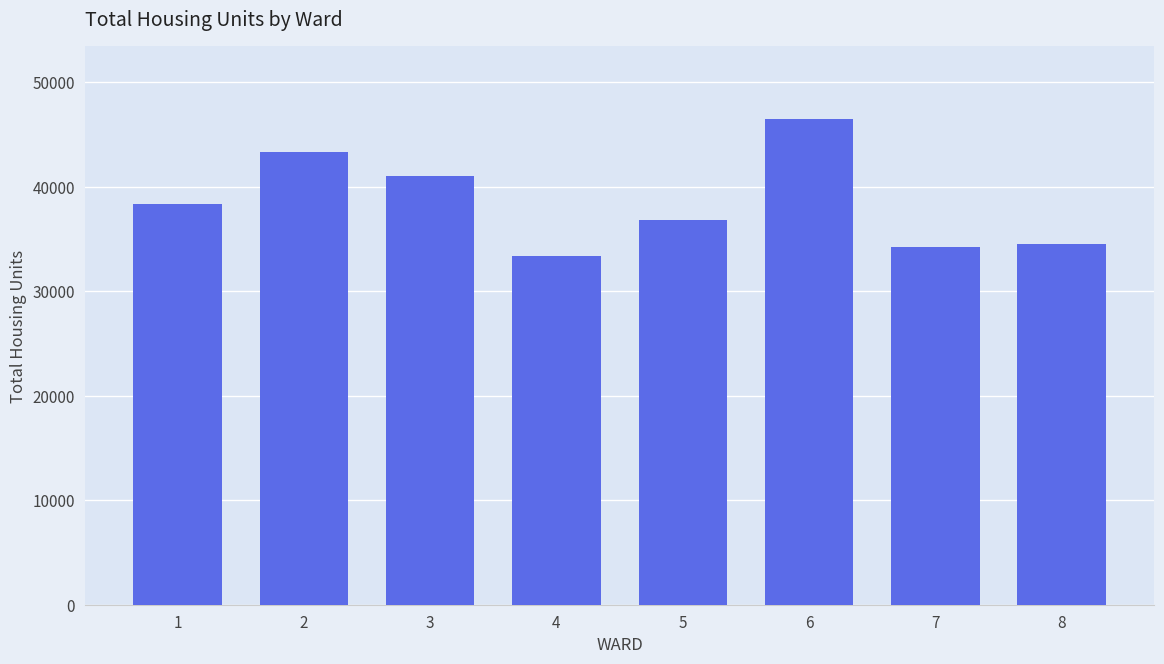

Reading right to left, what are all the values shown in this chart?

8=34560	7=34226	6=46472	5=36804	4=33337	3=41049	2=43373	1=38340